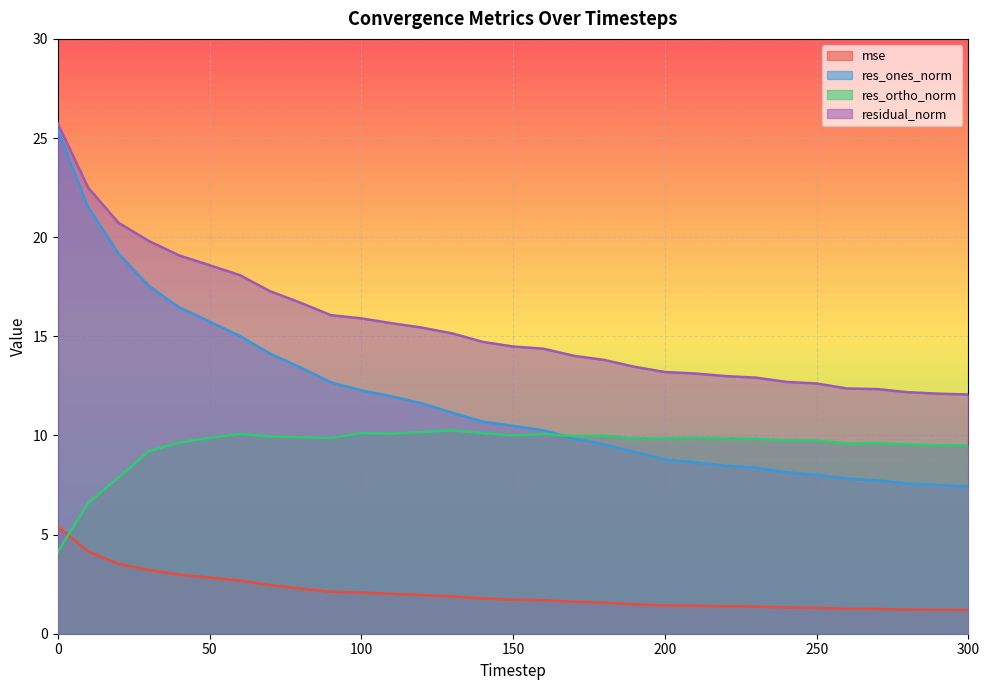

Rank the series by their average value, from lowest to highest.

mse, res_ortho_norm, res_ones_norm, residual_norm